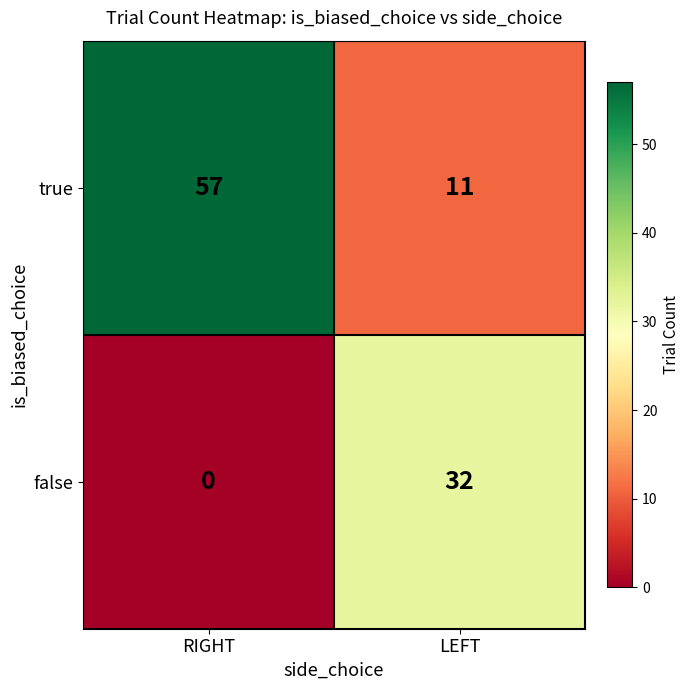

Reading left to right, extract all data points from this chart.

true: RIGHT=57	LEFT=11
false: RIGHT=0	LEFT=32